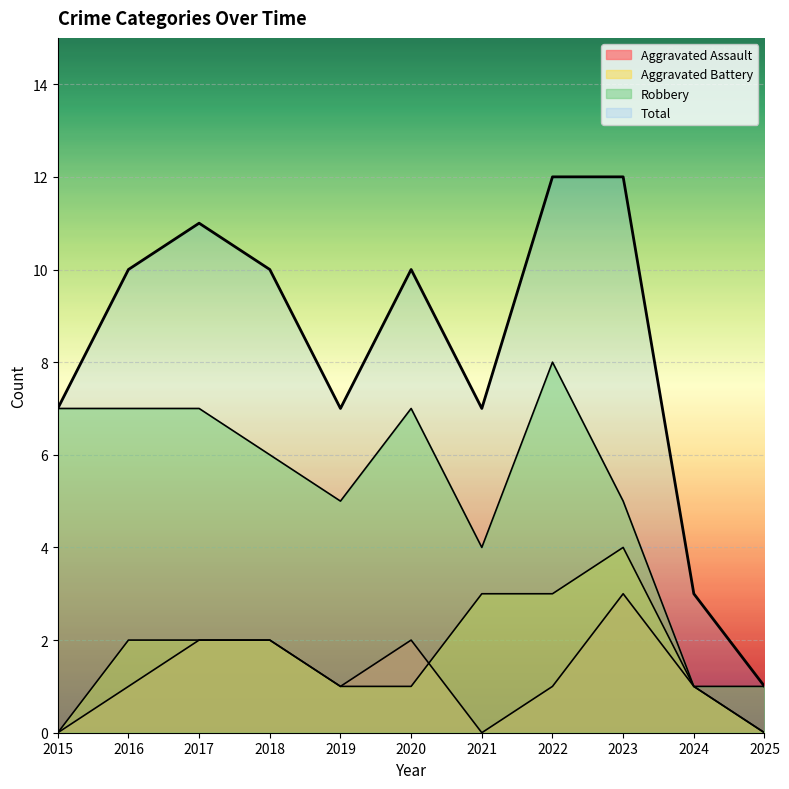

What is the highest value of the Robbery series?

8